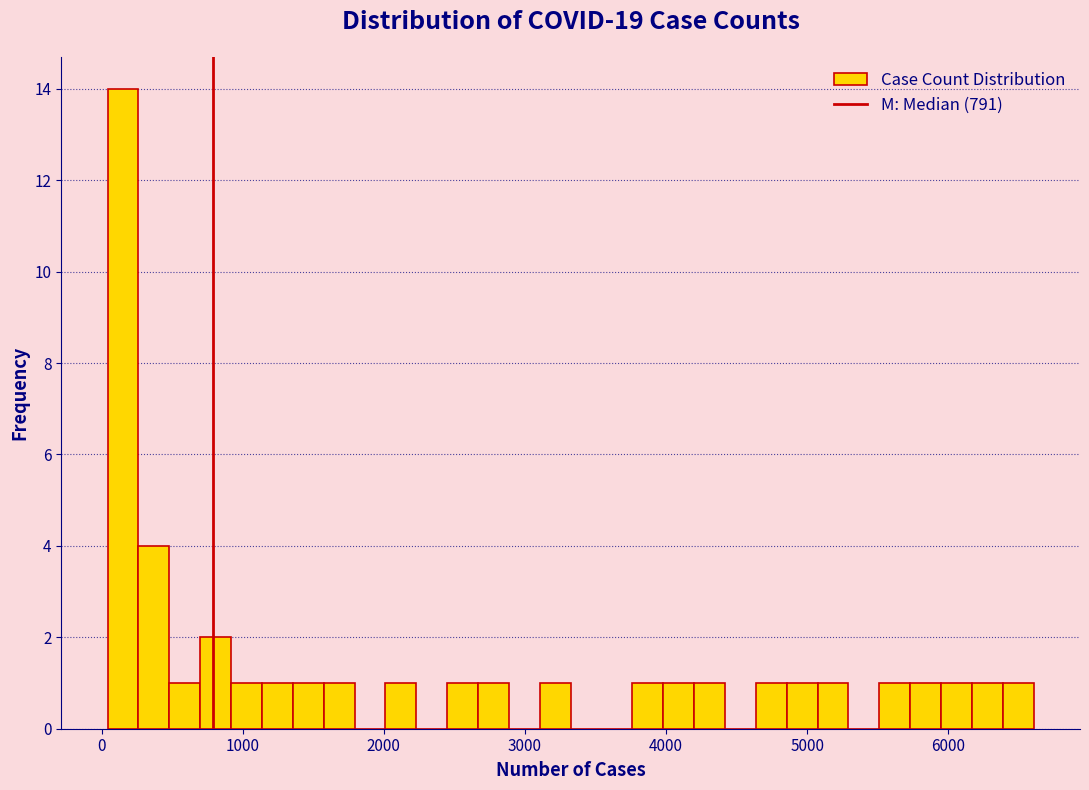

Read against the x-axis, roughly where is the centre of the tallest bar?

200